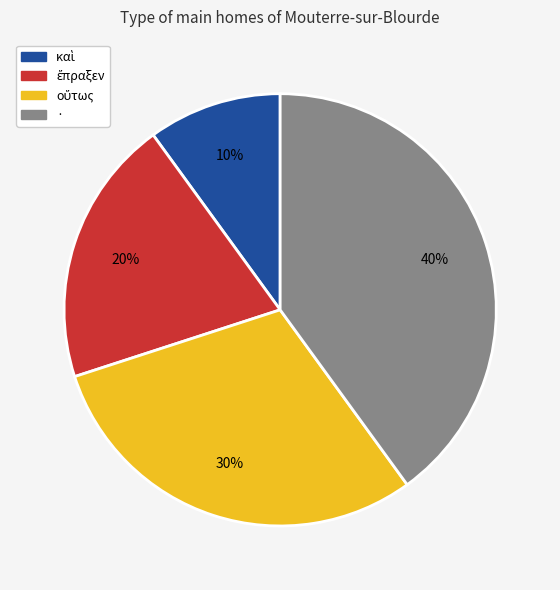

How many segments does this pie chart have?

4